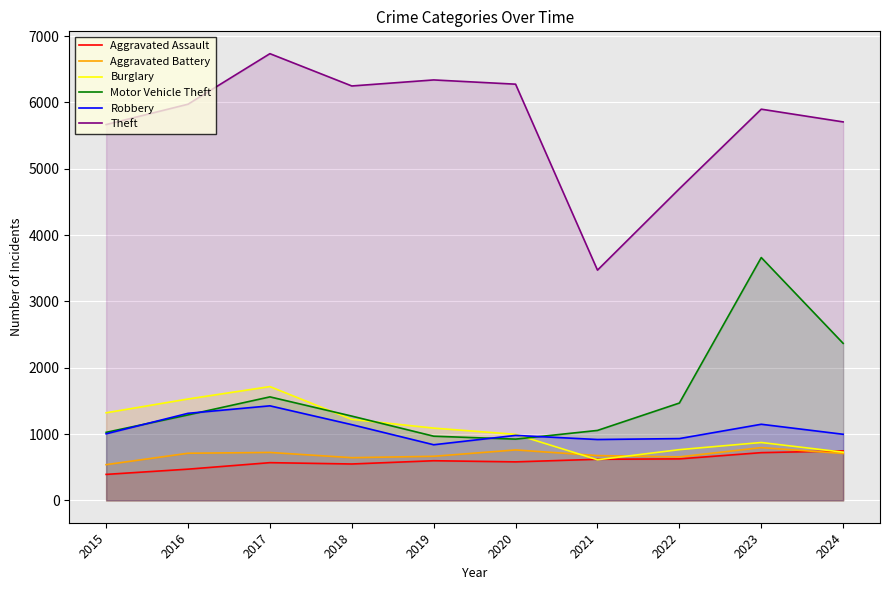

Reading left to right, list all the values displayed in this chart.

Aggravated Assault: 2015=392	2016=471	2017=569	2018=549	2019=598	2020=581	2021=620	2022=626	2023=720	2024=746
Aggravated Battery: 2015=539	2016=711	2017=723	2018=644	2019=665	2020=761	2021=676	2022=656	2023=796	2024=707
Burglary: 2015=1321	2016=1529	2017=1716	2018=1221	2019=1090	2020=996	2021=613	2022=765	2023=873	2024=727
Motor Vehicle Theft: 2015=1026	2016=1289	2017=1561	2018=1271	2019=968	2020=924	2021=1055	2022=1468	2023=3662	2024=2368
Robbery: 2015=1004	2016=1313	2017=1426	2018=1142	2019=839	2020=980	2021=918	2022=932	2023=1148	2024=997
Theft: 2015=5667	2016=5974	2017=6736	2018=6249	2019=6340	2020=6276	2021=3472	2022=4699	2023=5899	2024=5707